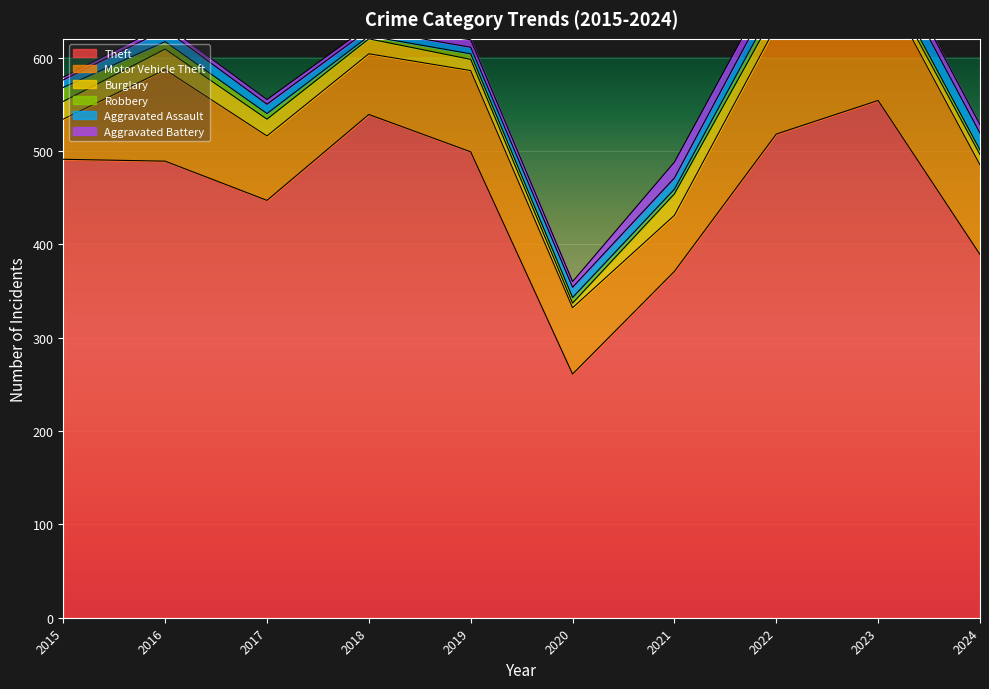

Rank the series by their maximum value, from highest to lowest.

Theft, Motor Vehicle Theft, Burglary, Aggravated Assault, Aggravated Battery, Robbery